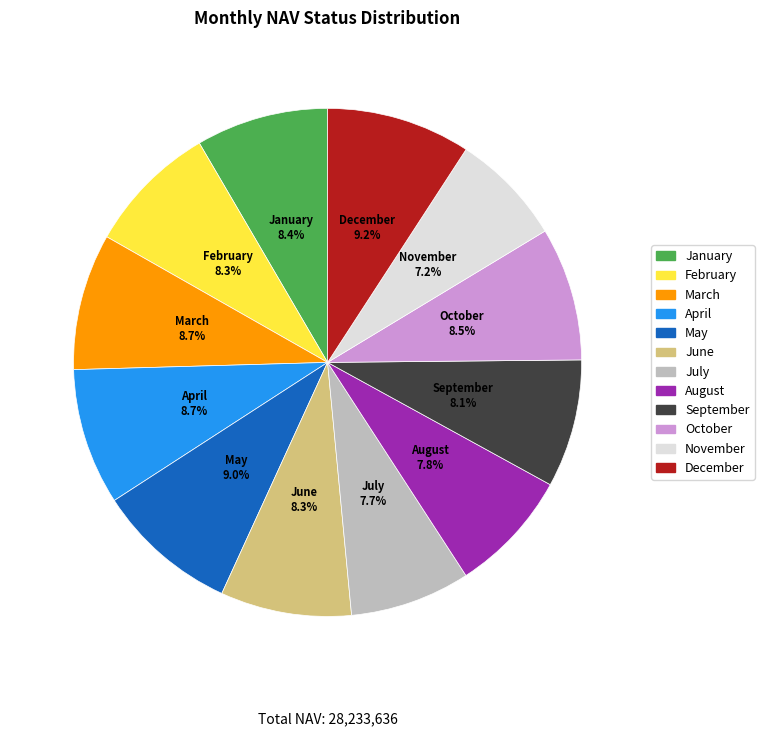

Is there a majority slice in this chart?

No